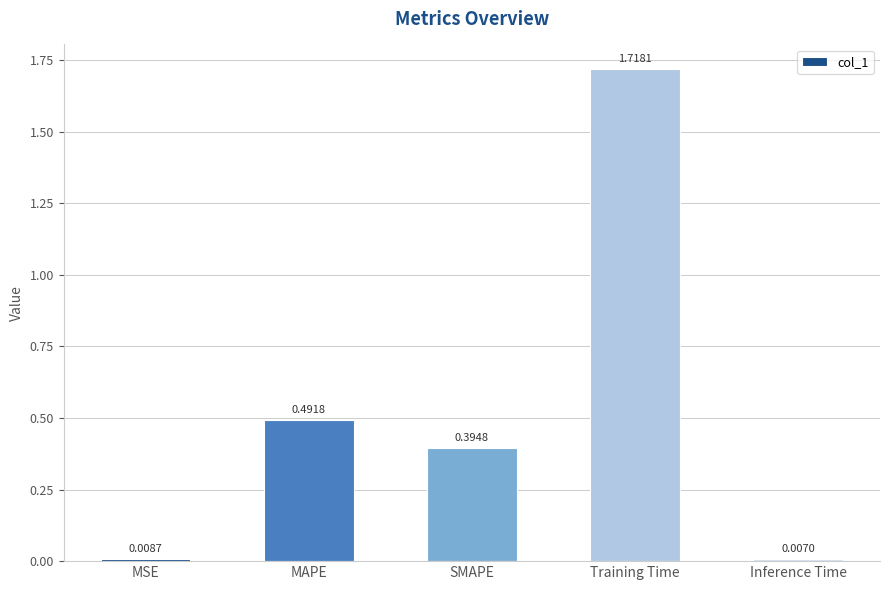

What position from the left is Inference Time?

5